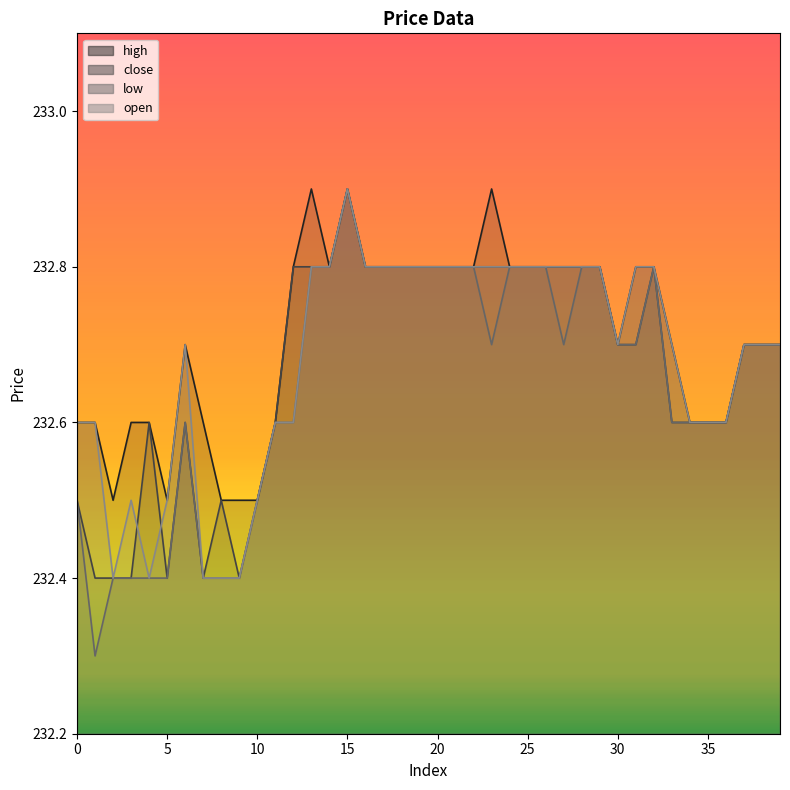

What is the sum of the high values at 7 and 38?

465.3